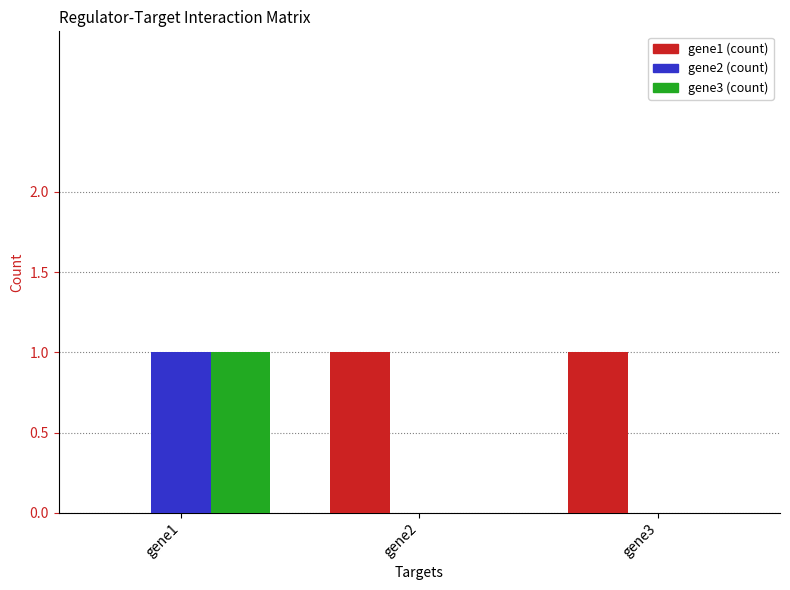

At which category is the sum across all series the highest?

gene1